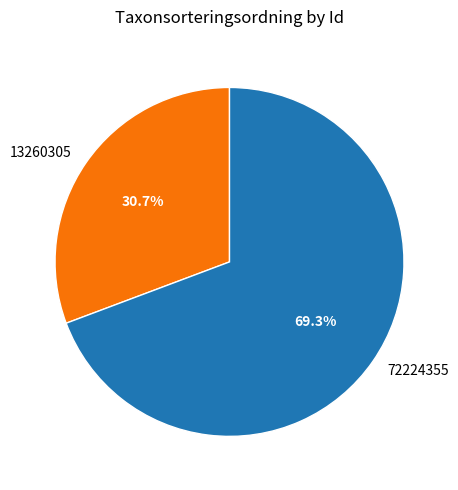

Is it true that 13260305 is 21% of the pie?

False